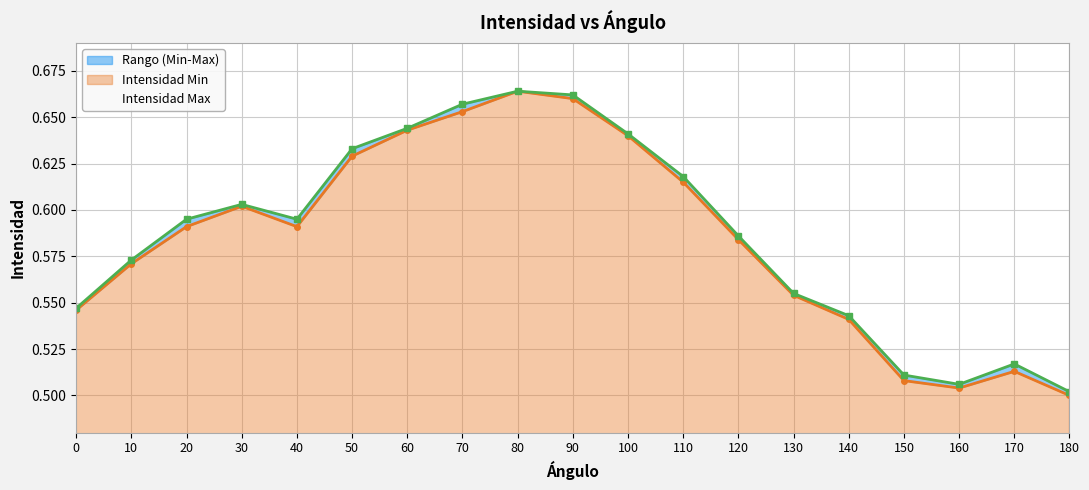

What is the difference between the maximum and second lowest values in the Intensidad Min series?

0.2